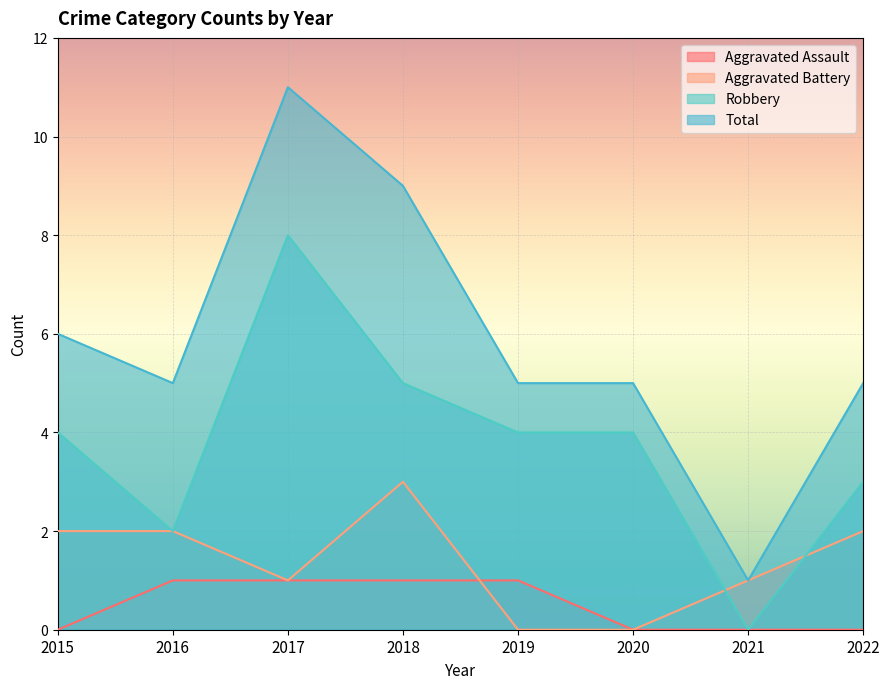

What is the sum of the Total values at 2021 and 2017?

12